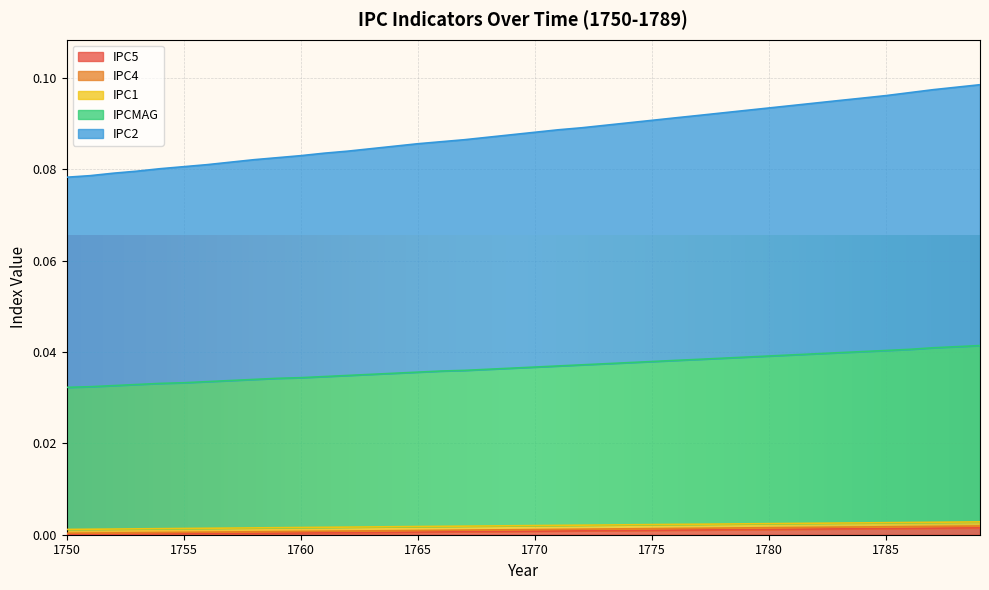

How many categories are shown in the chart?

40